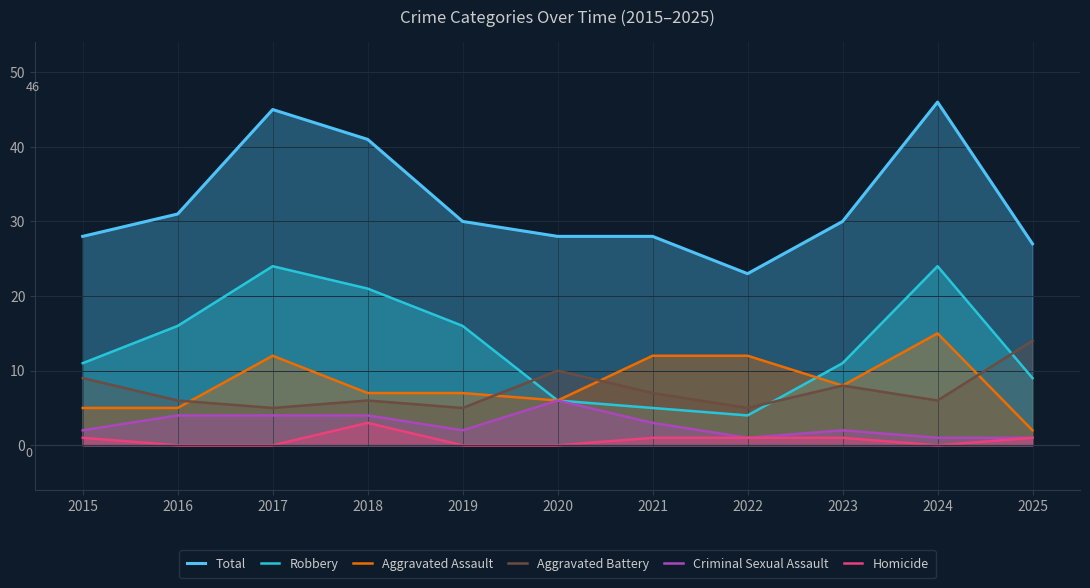

How many data points in Total are above 30?

4